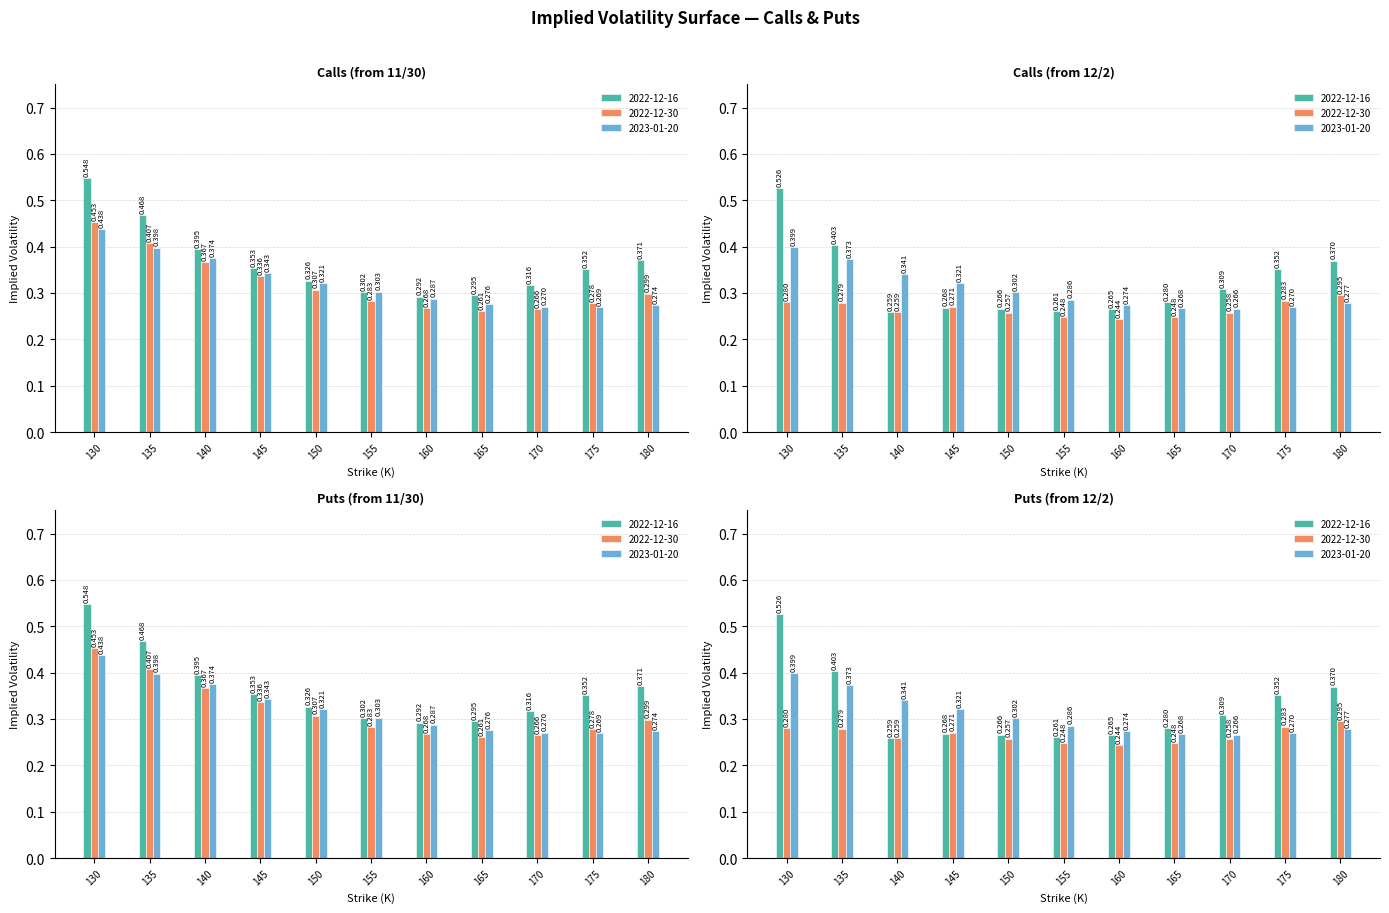

What is the sum of all Calls (from 12/2) 2022-12-16 values?

3.6